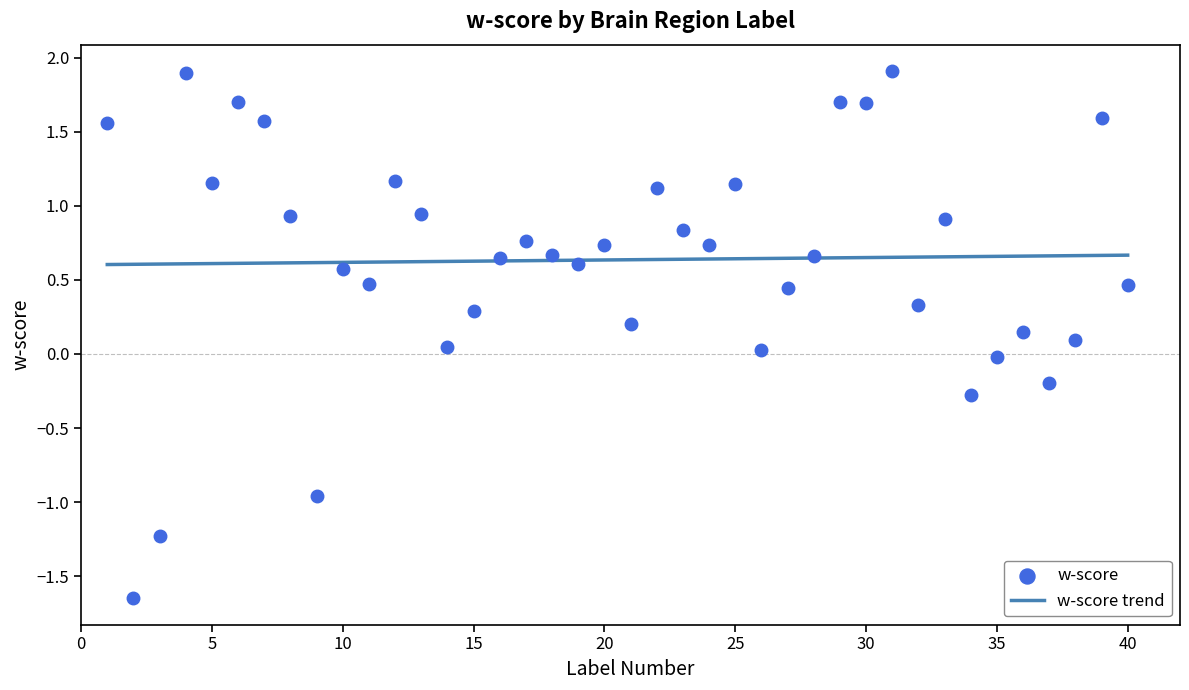

The value of w-score trend at 10 is 1.1. True or false?

False